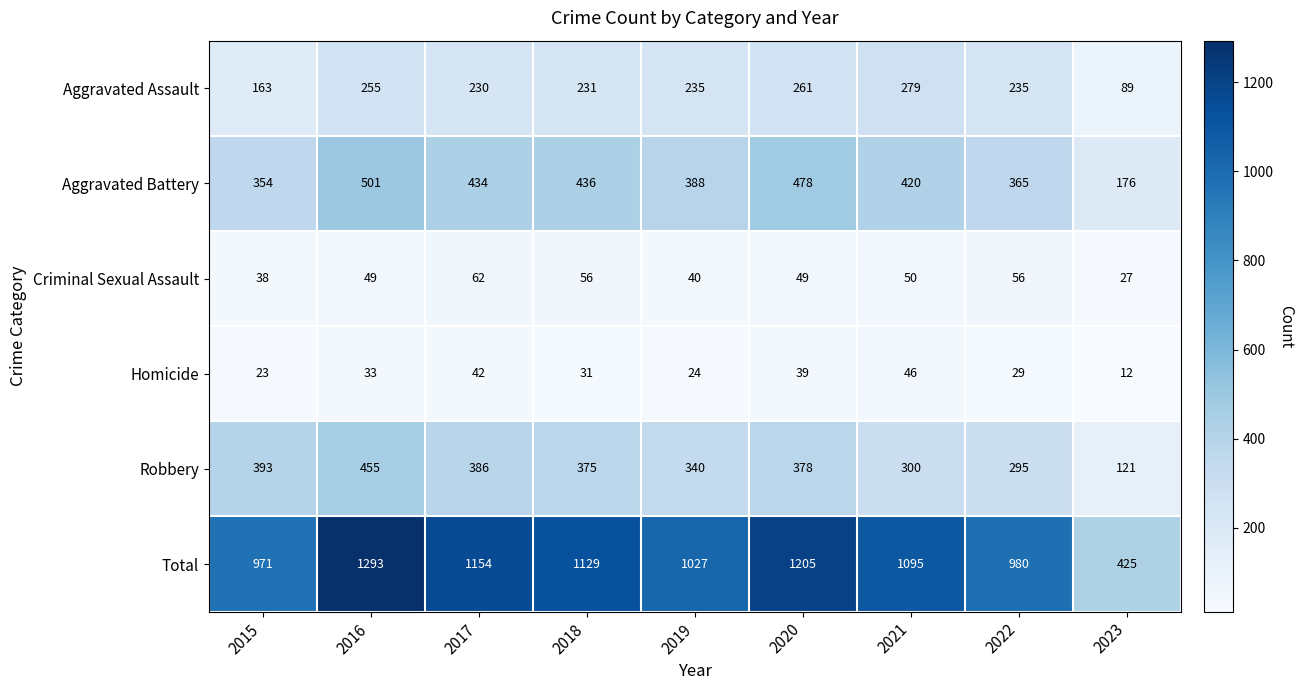

Rank the series by their maximum value, from lowest to highest.

Homicide, Criminal Sexual Assault, Aggravated Assault, Robbery, Aggravated Battery, Total